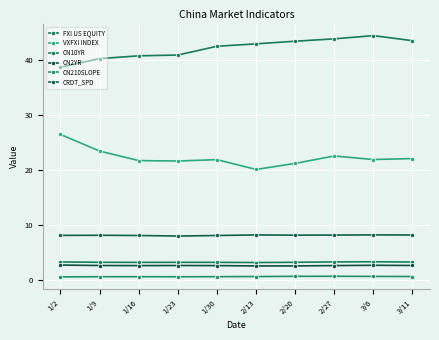

At which label is CRDT_SPD closest to 8?

1/23